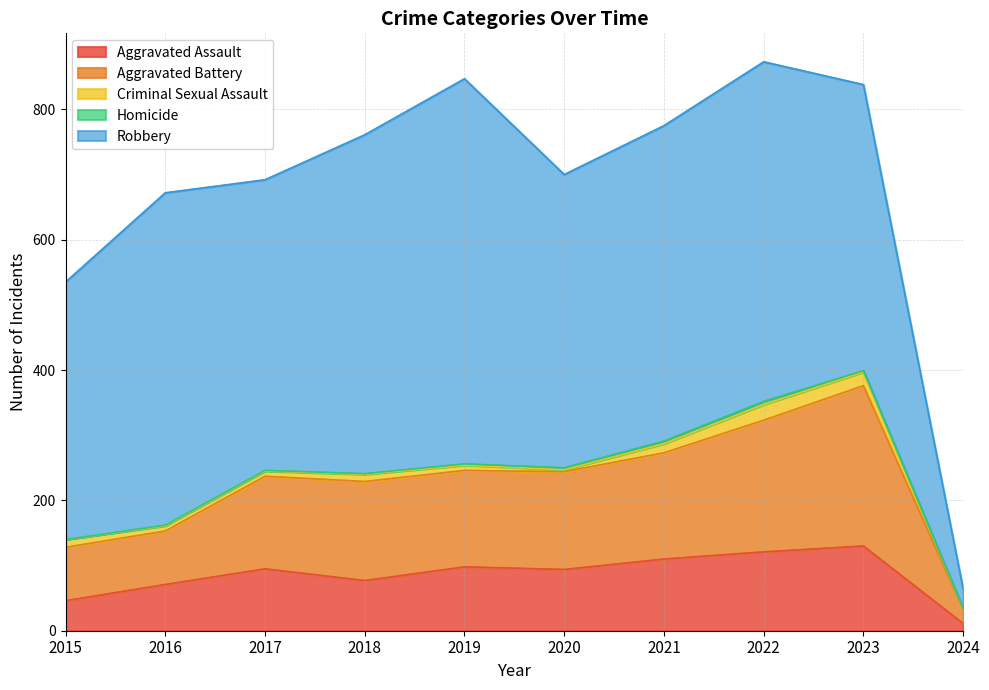

What is the spread (max minus min) of values at 2021?

480